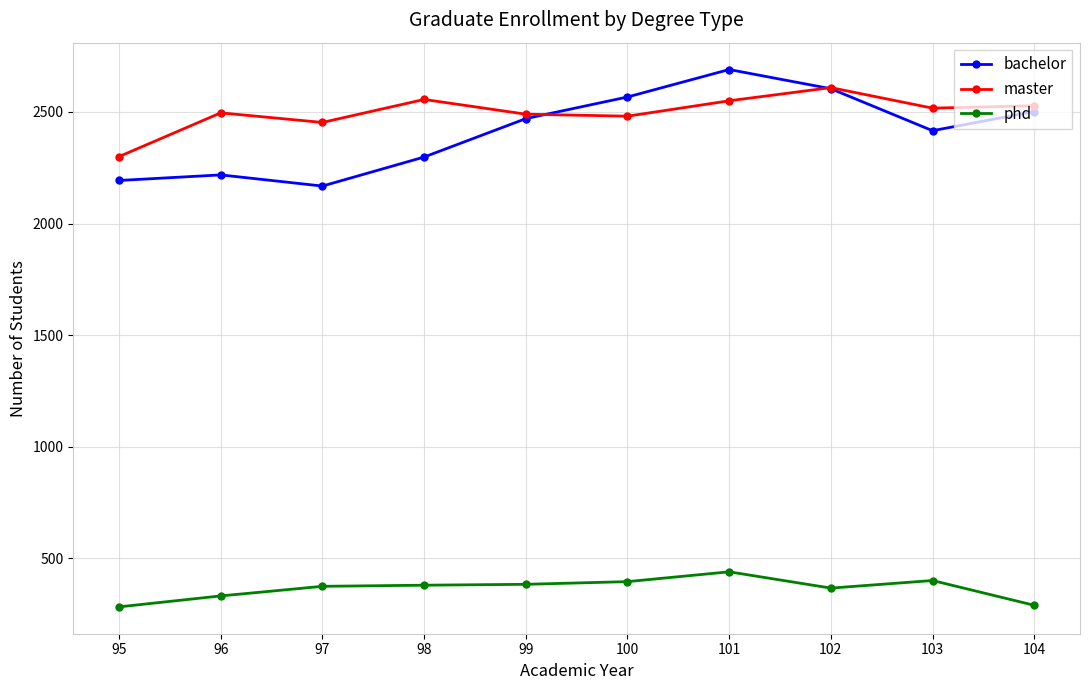

Count the number of data series in this chart.

3